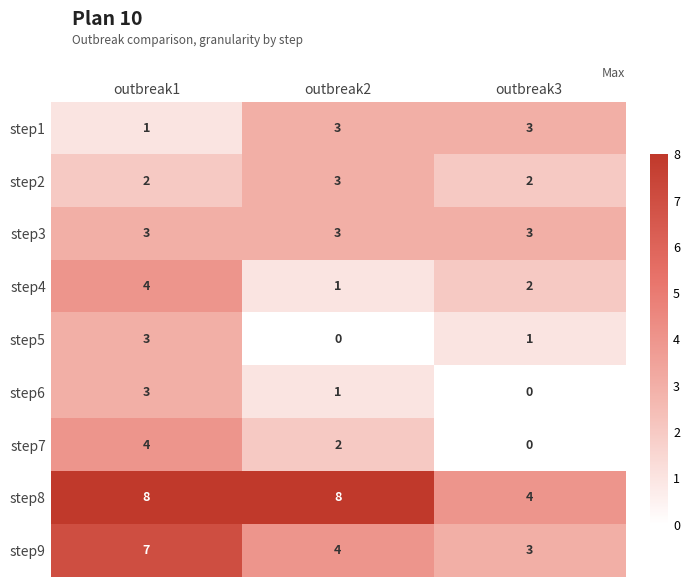

Reading left to right, list all the values displayed in this chart.

step1: outbreak1=1	outbreak2=3	outbreak3=3
step2: outbreak1=2	outbreak2=3	outbreak3=2
step3: outbreak1=3	outbreak2=3	outbreak3=3
step4: outbreak1=4	outbreak2=1	outbreak3=2
step5: outbreak1=3	outbreak2=0	outbreak3=1
step6: outbreak1=3	outbreak2=1	outbreak3=0
step7: outbreak1=4	outbreak2=2	outbreak3=0
step8: outbreak1=8	outbreak2=8	outbreak3=4
step9: outbreak1=7	outbreak2=4	outbreak3=3